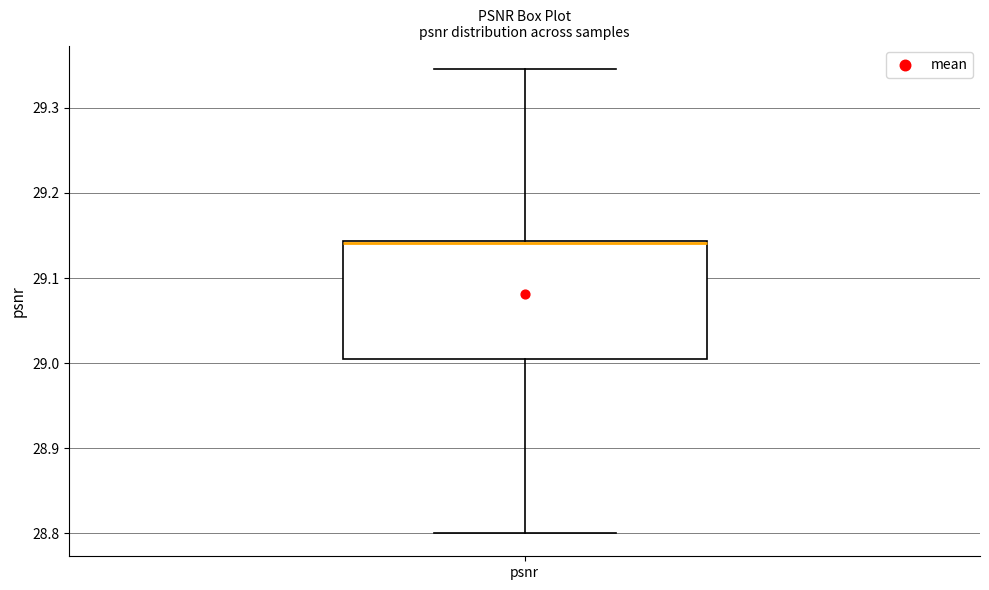

Read this box plot against the y-axis: the position of the median line, the range covered by the box, and the ends of both whiskers. The values are not printed on the chart, so give them approximately, as read against the axis.

median 29.14 (drawn on the box's upper edge), box 29.00 to 29.14, whiskers 28.80 to 29.35